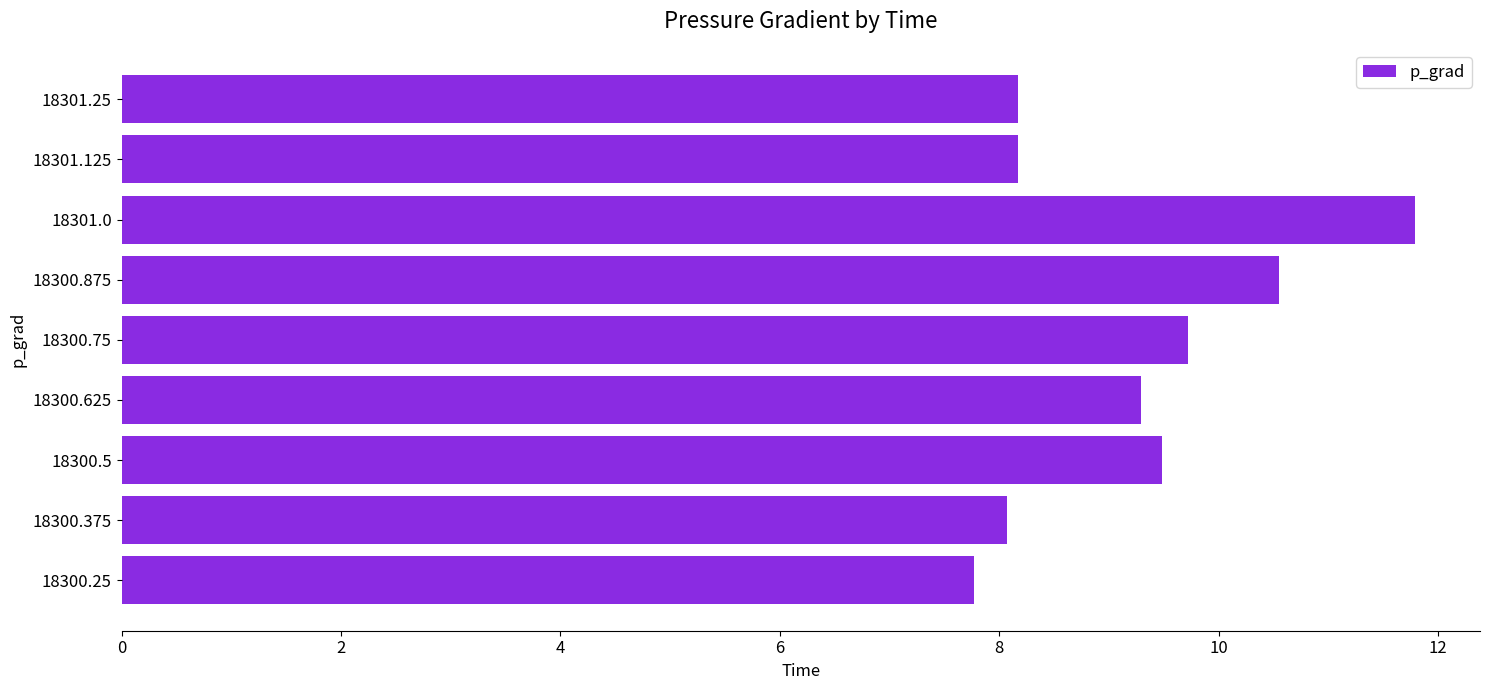

The value at 18301.25 is 8.2. True or false?

True